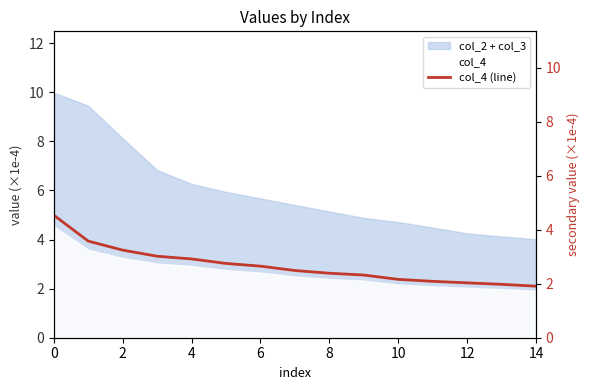

The chart shows a value of 1.3 at 13. True or false?

False